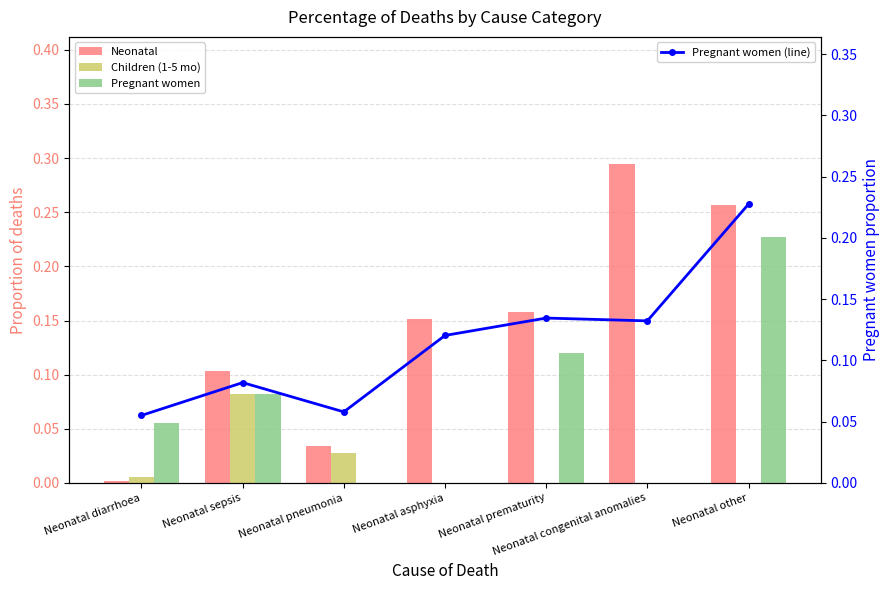

Which category has the highest value across all series?

Neonatal congenital anomalies